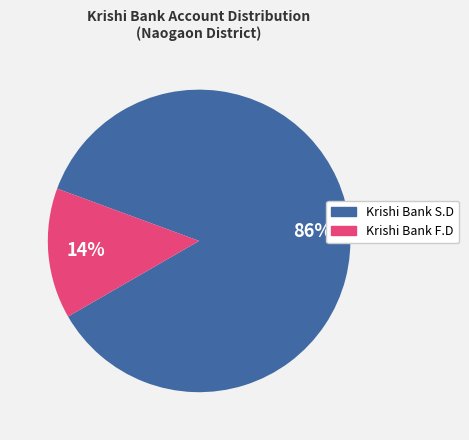

Which category has the biggest portion of the pie?

Krishi Bank S.D